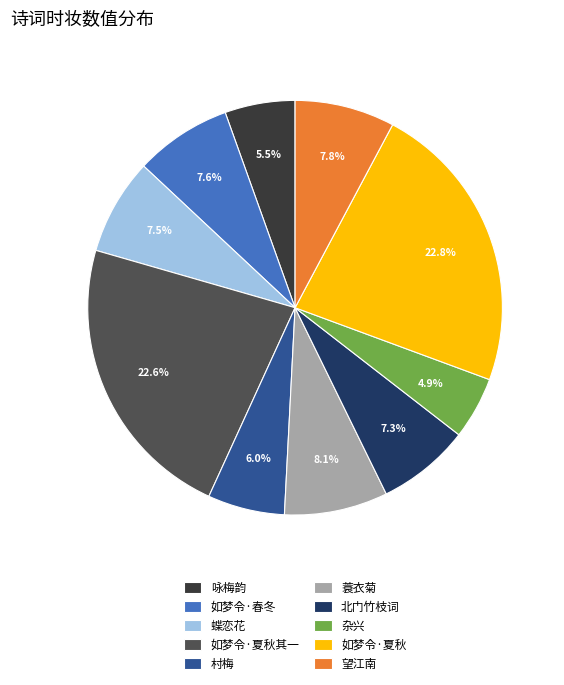

What is the smallest slice in the pie chart?

杂兴